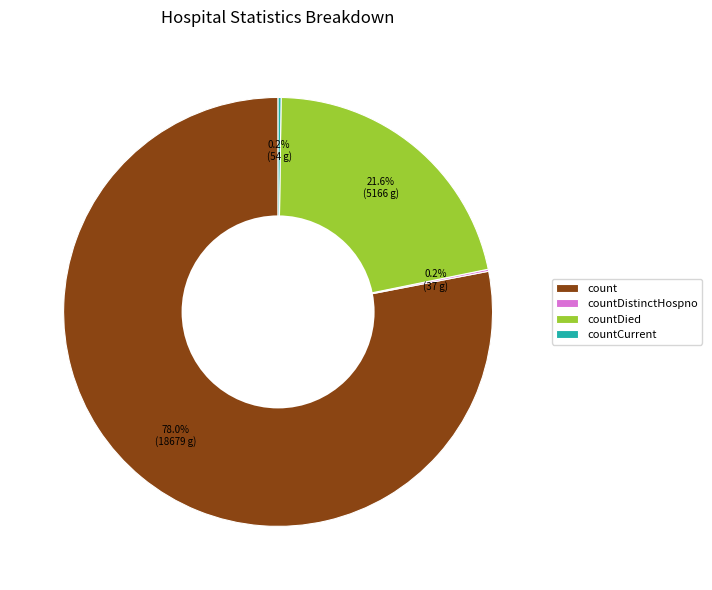

Is the sum of countDied and count greater than half?

Yes